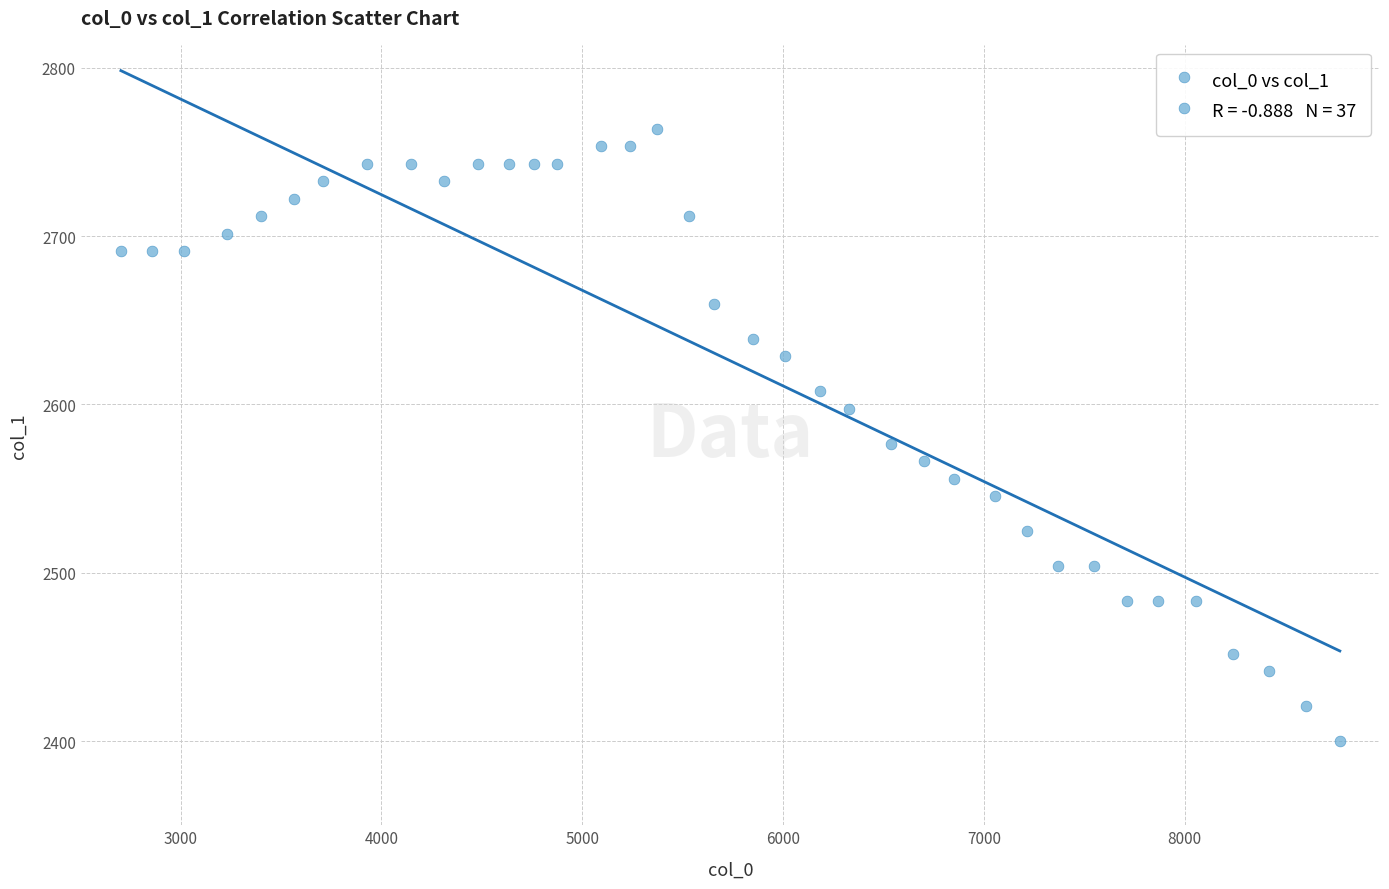

What is the range of Y values (max minus min)?

363.6